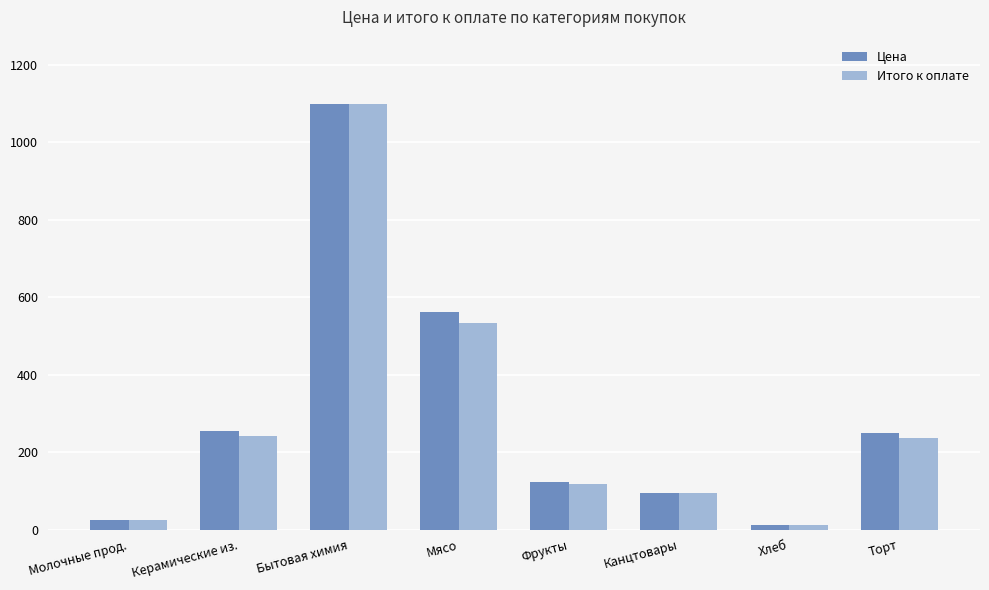

What is the difference between the Цена values at Торт and Молочные прод.?

225.0